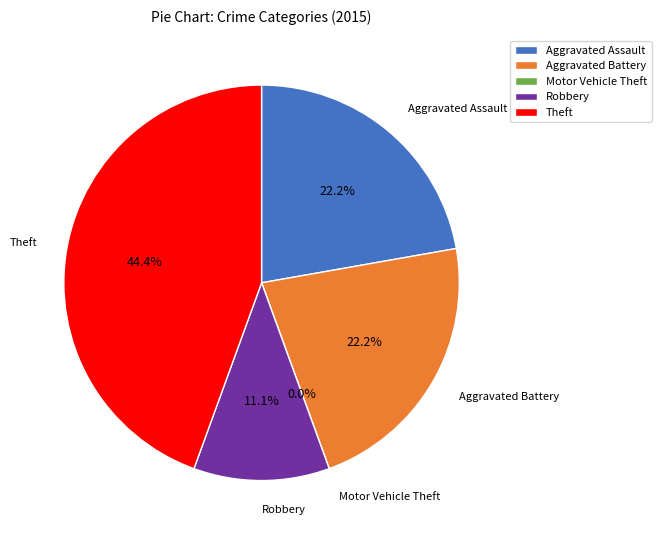

How many segments does this pie chart have?

5